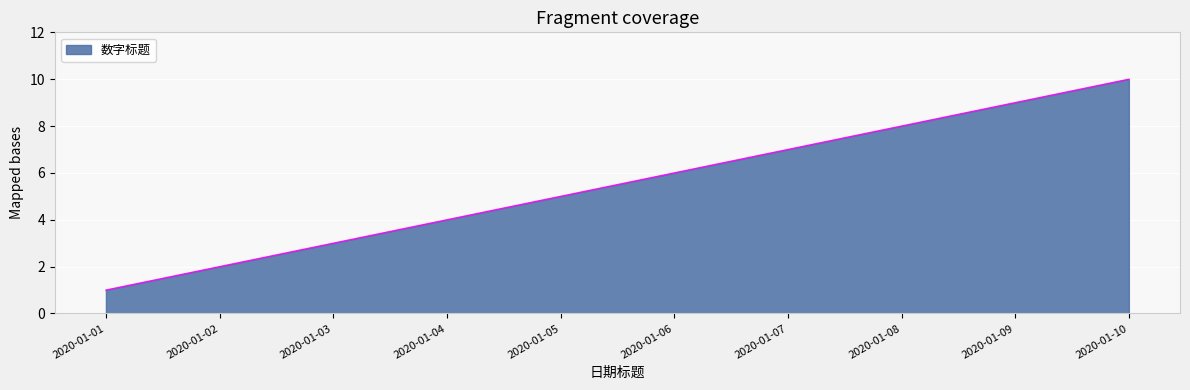

Reading left to right, what are all the values shown in this chart?

1	2	3	4	5	6	7	8	9	10